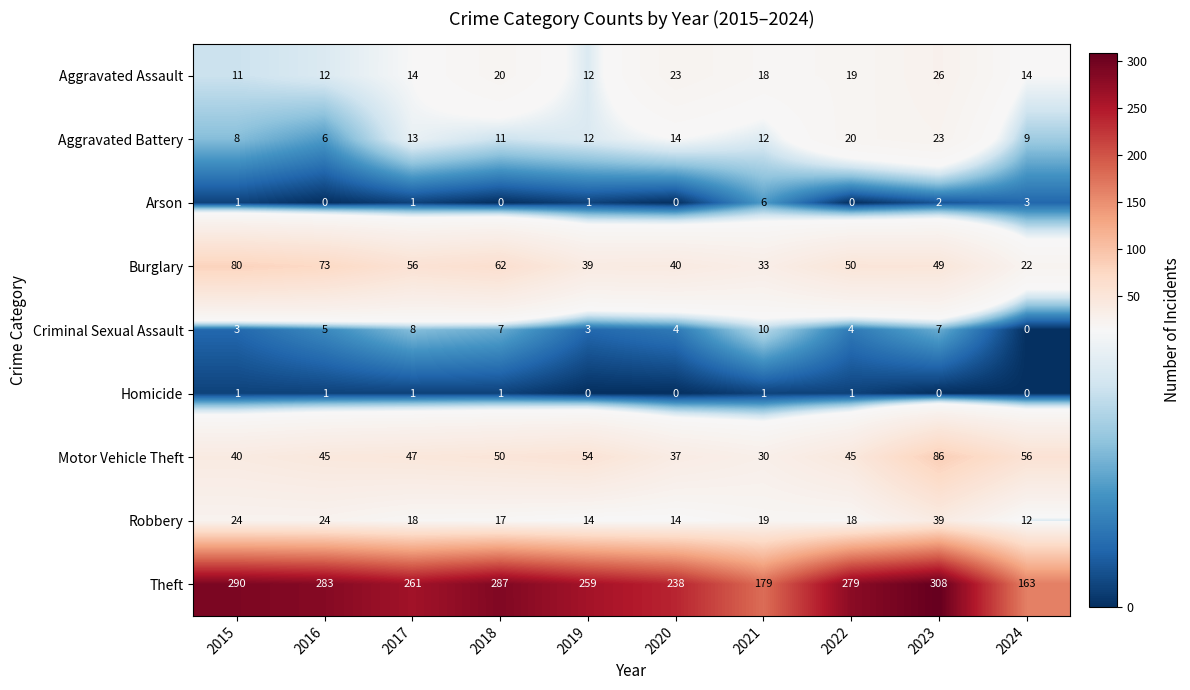

Where is Aggravated Assault nearest to the value 18?

2021